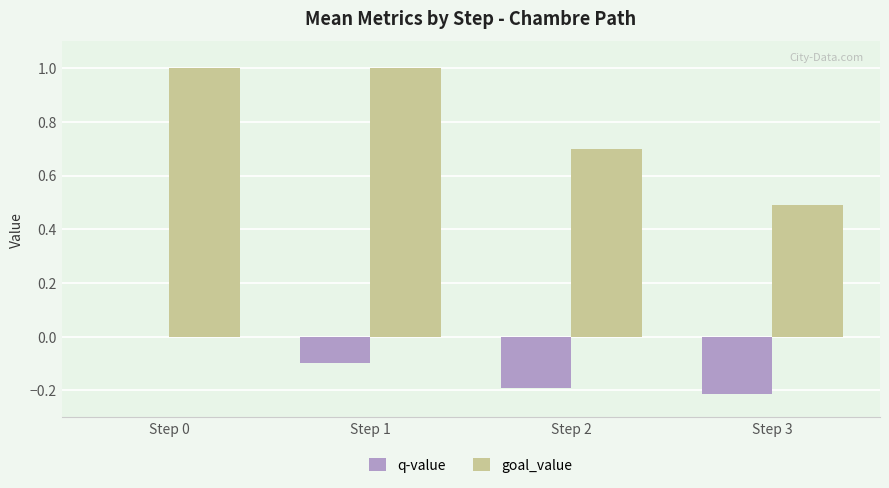

What is the average value of the q-value series?

-0.1